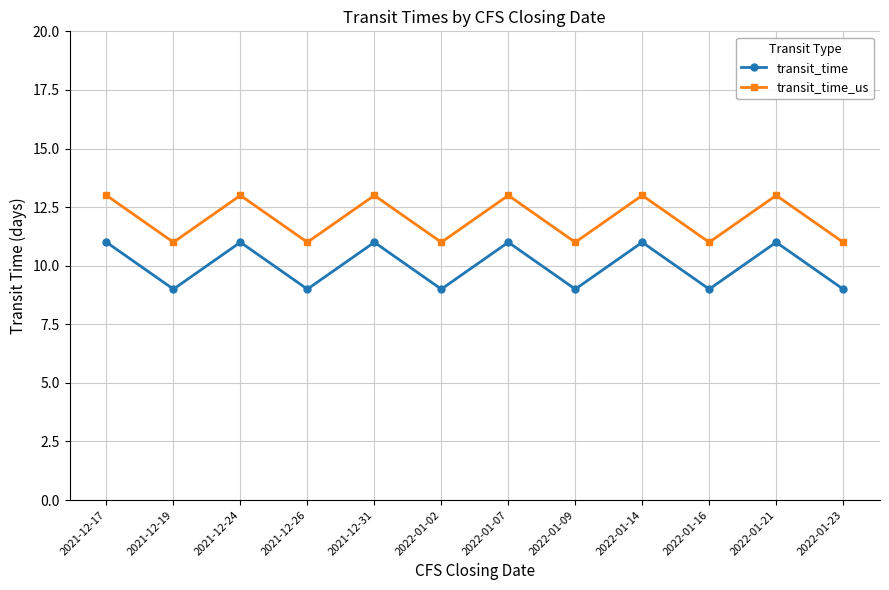

What is the sum of all transit_time_us values?

144